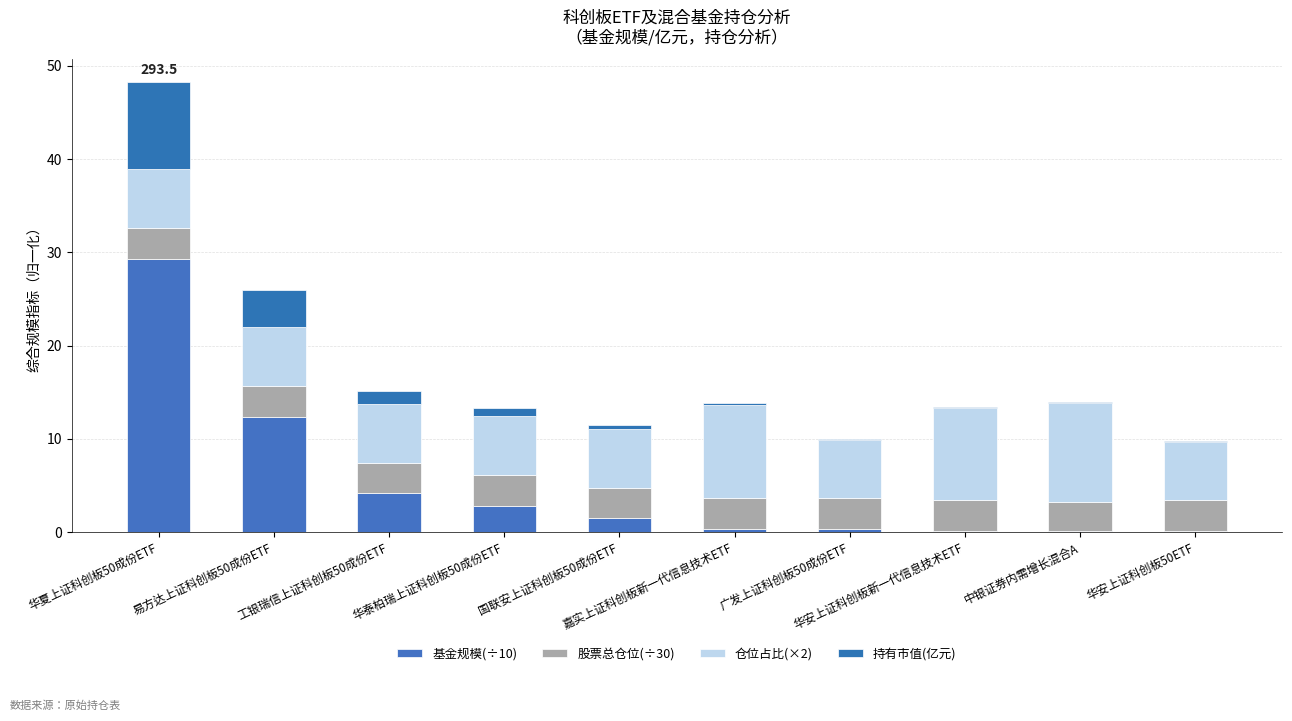

What is the sum of all 持有市值(亿元) values?

16.4